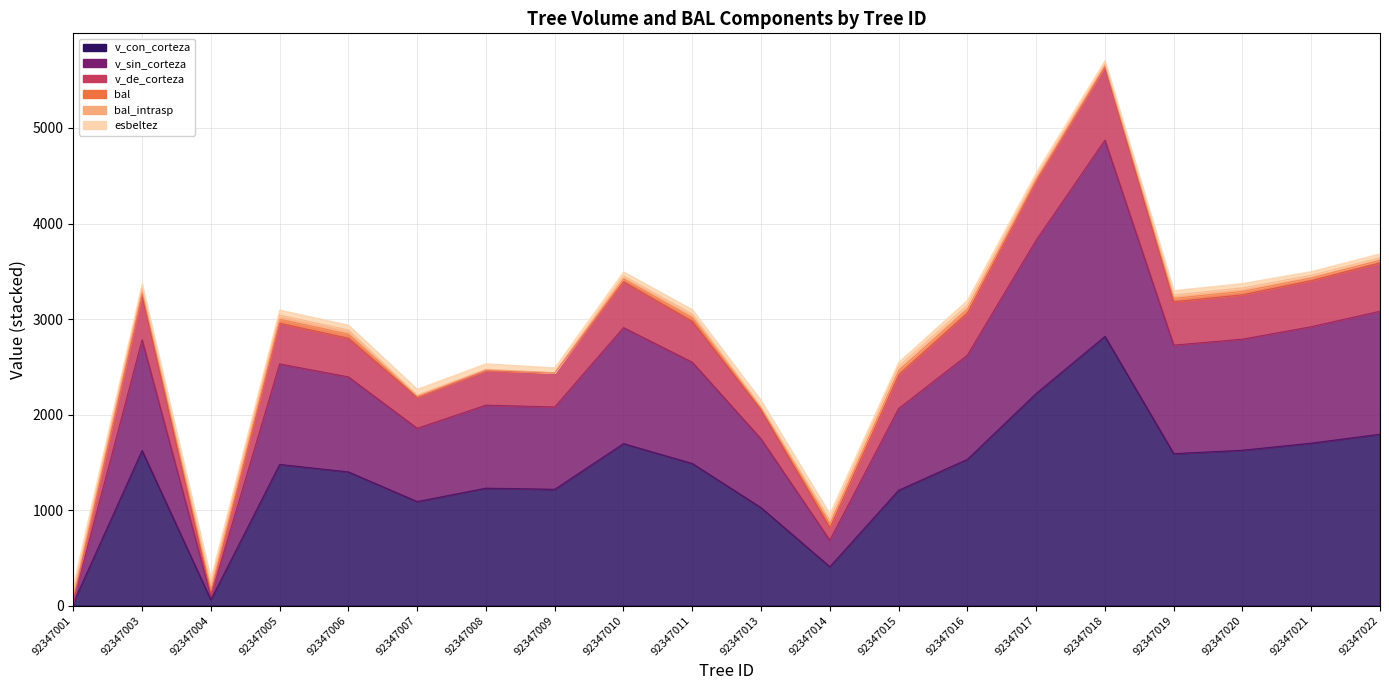

True or false: v_con_corteza has a value of 2647.6 at 92347011.

False